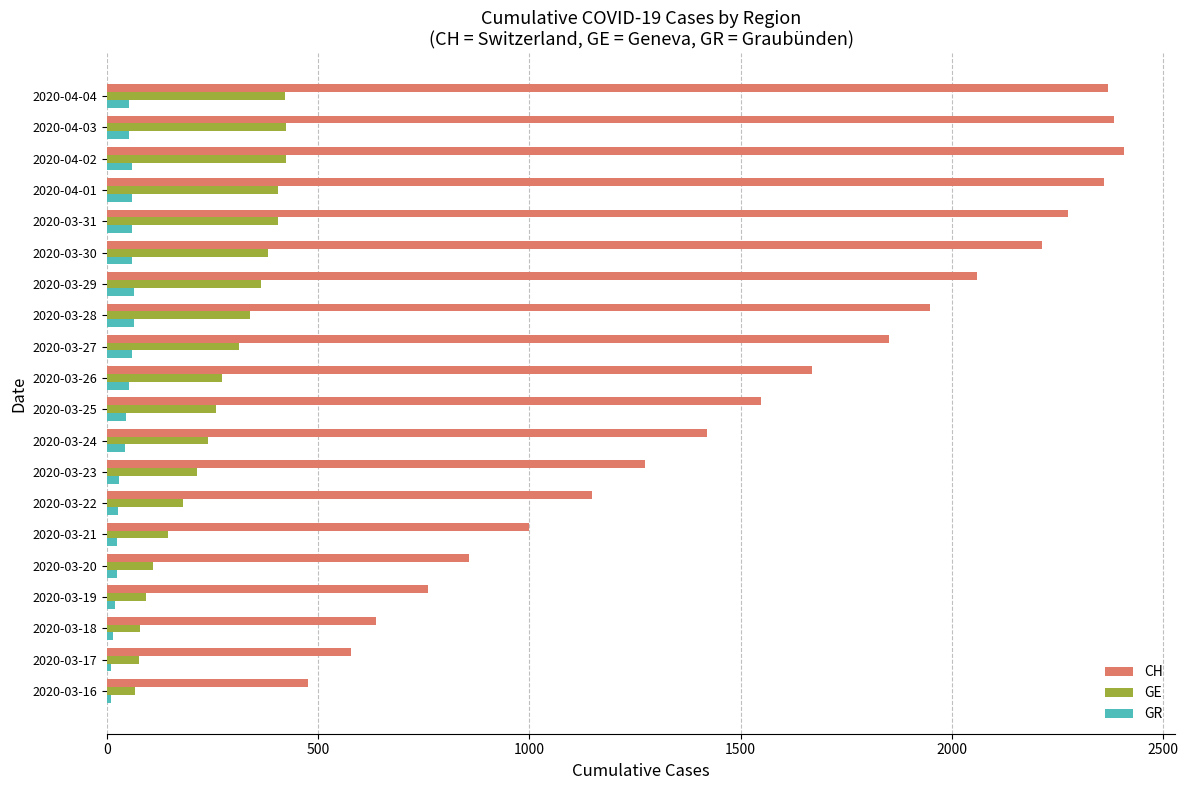

What is the highest value of the GE series?

424